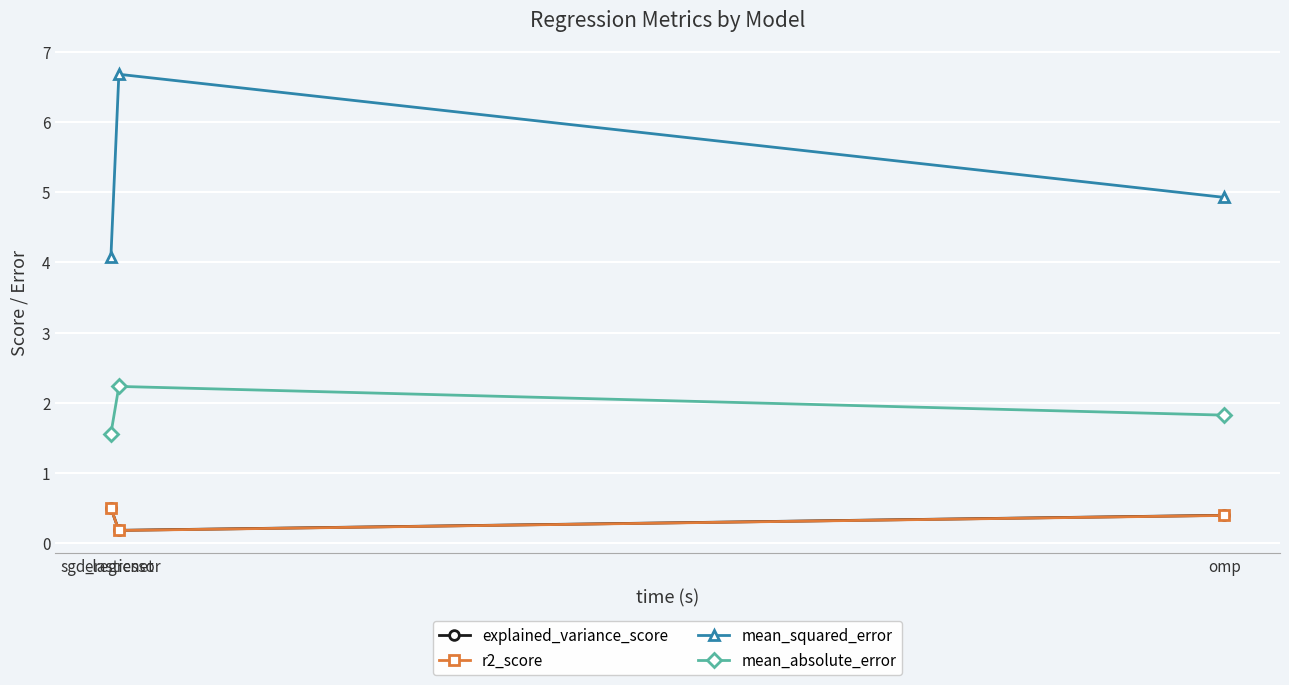

Does the chart have visible grid lines?

Yes